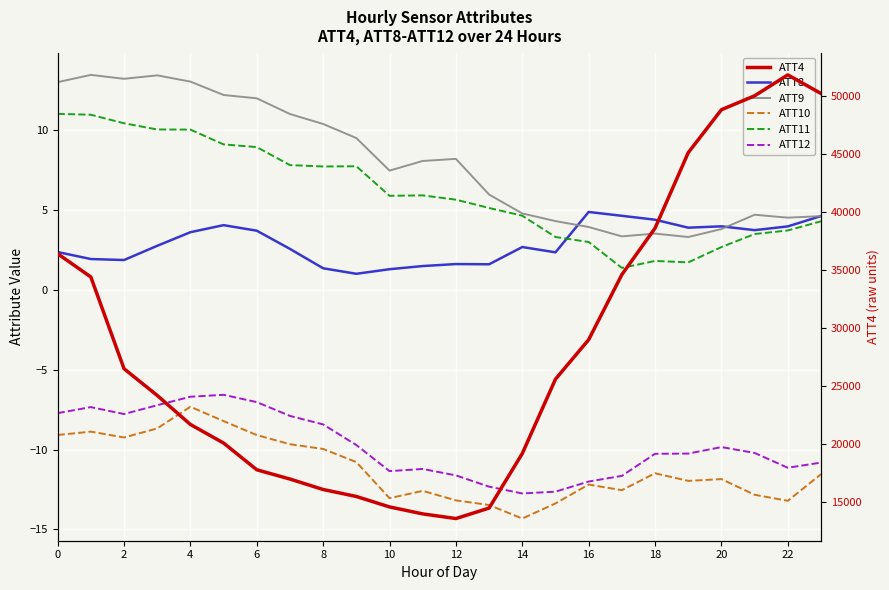

What is the sum of the ATT8 values at 16 and 23?

9.5